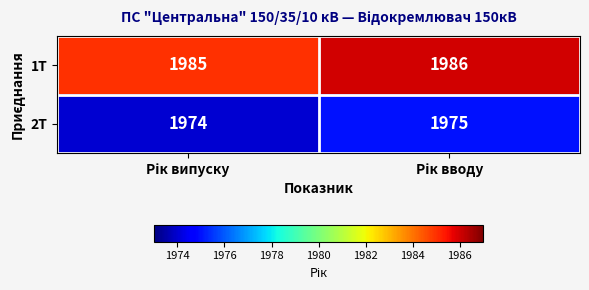

Reading left to right, extract all data points from this chart.

1Т: 1985	1986
2Т: 1974	1975